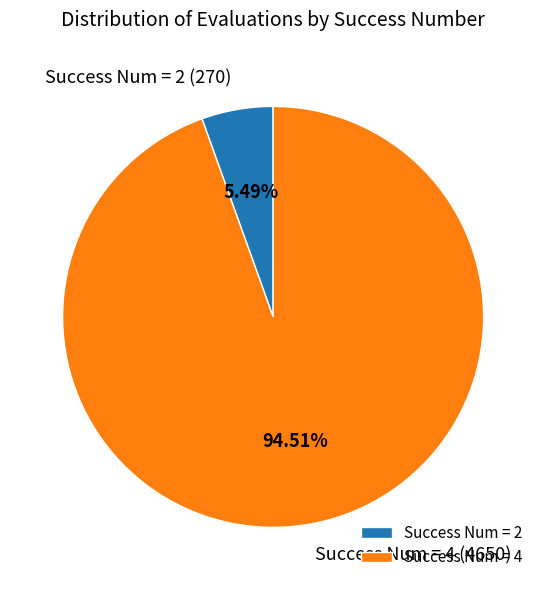

Is there a majority slice in this chart?

Yes